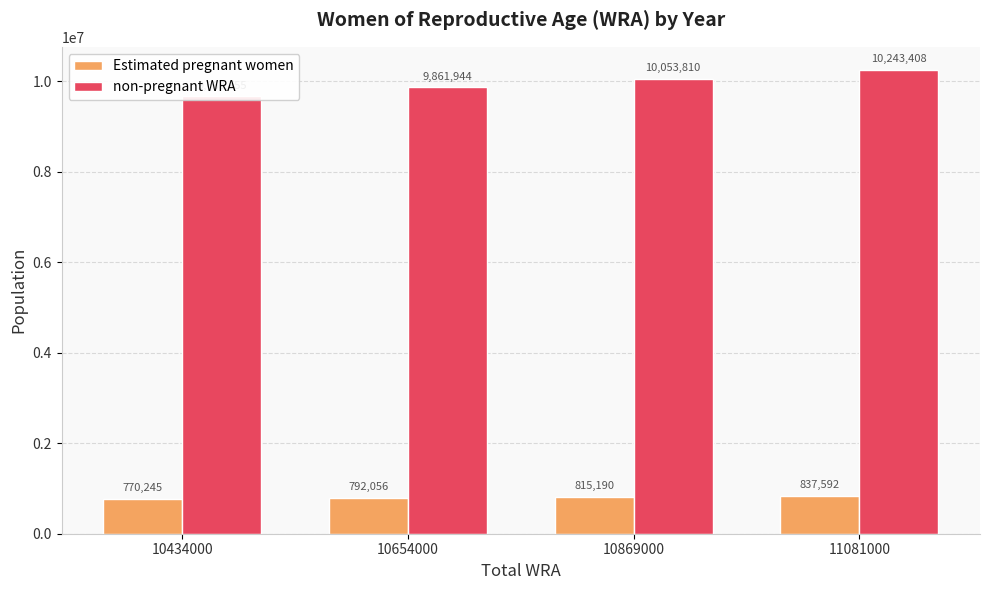

What are all the series names shown in the legend?

Estimated pregnant women, non-pregnant WRA